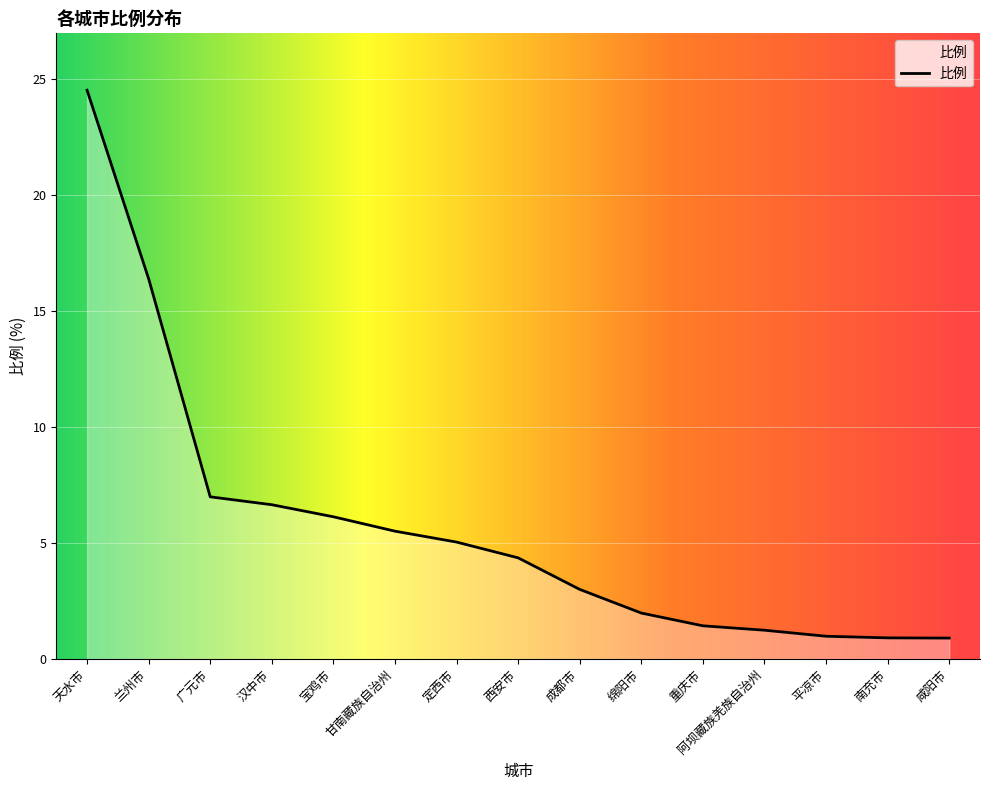

Is it true that the value at 兰州市 is 16.4?

True